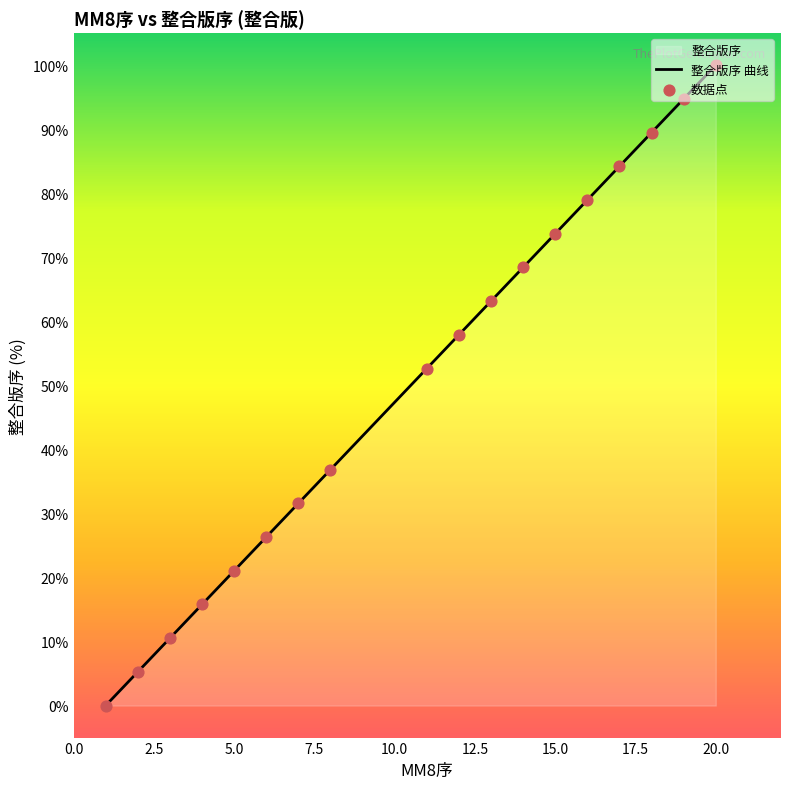

Approximately how many times larger is the value at 16 compared to 15?

1.1